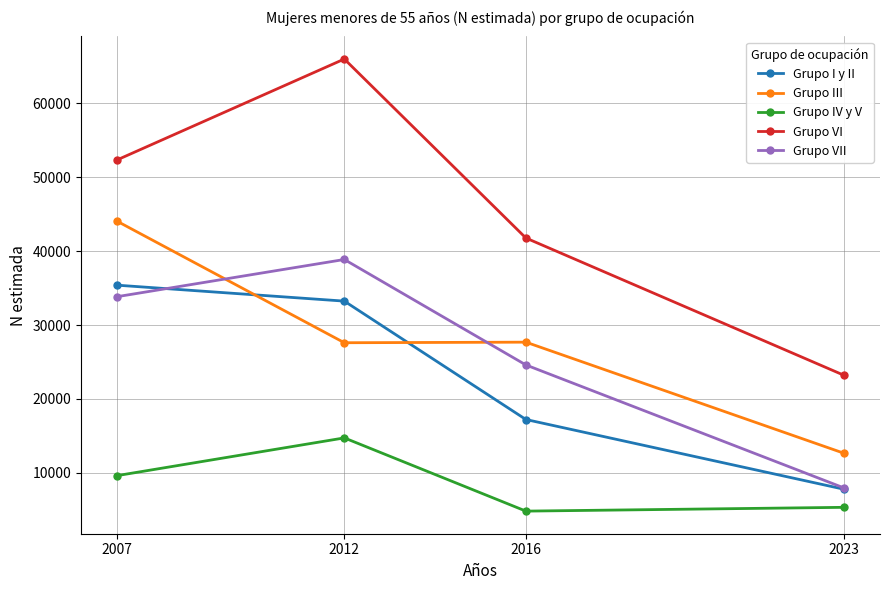

What is the sum of all Grupo III values?

111973